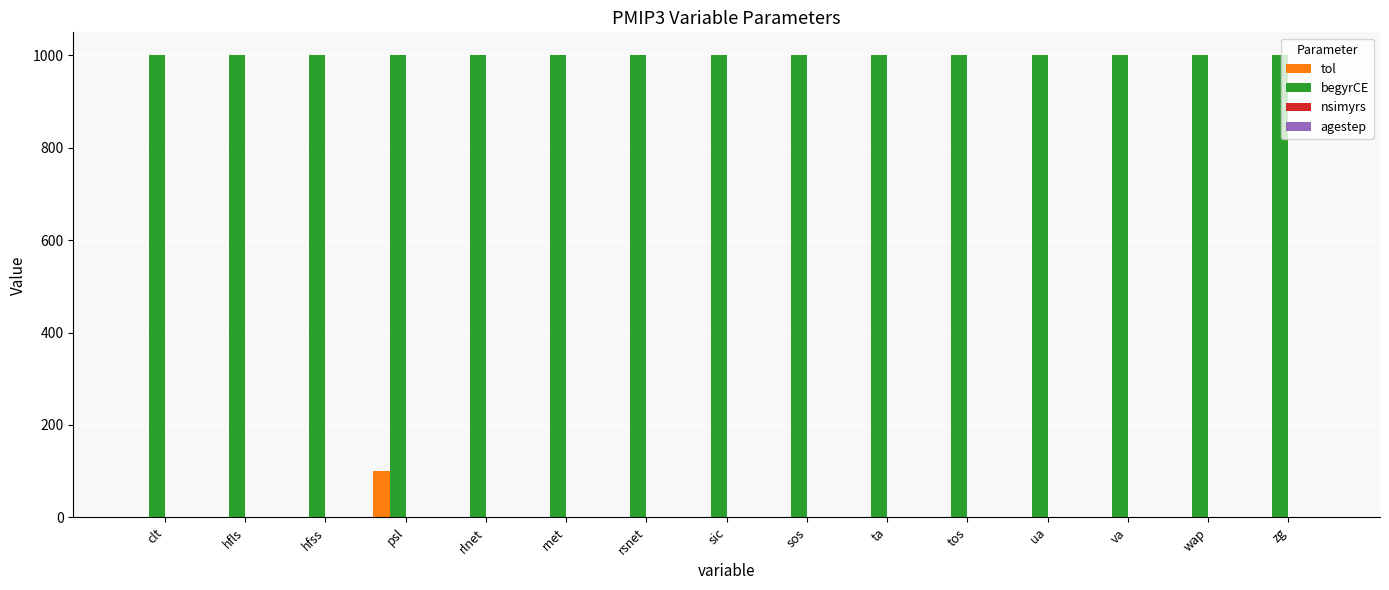

At which category is the sum across all series the highest?

psl